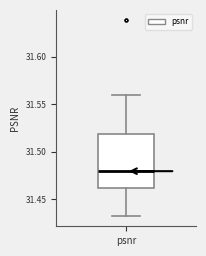

Read this box plot against the y-axis: the position of the median line, the range covered by the box, and the ends of both whiskers. The values are not printed on the chart, so give them approximately, as read against the axis.

median 31.48, box 31.46 to 31.52, whiskers 31.43 to 31.56